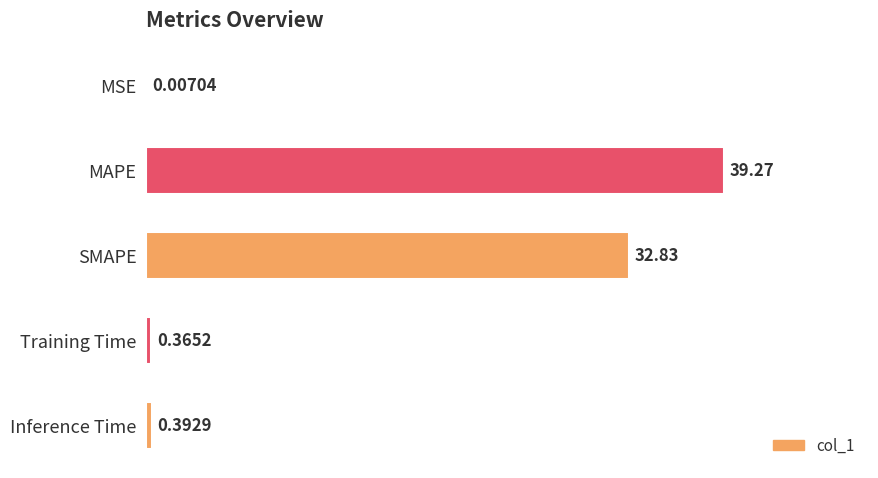

Which has a higher value, SMAPE or Inference Time?

SMAPE